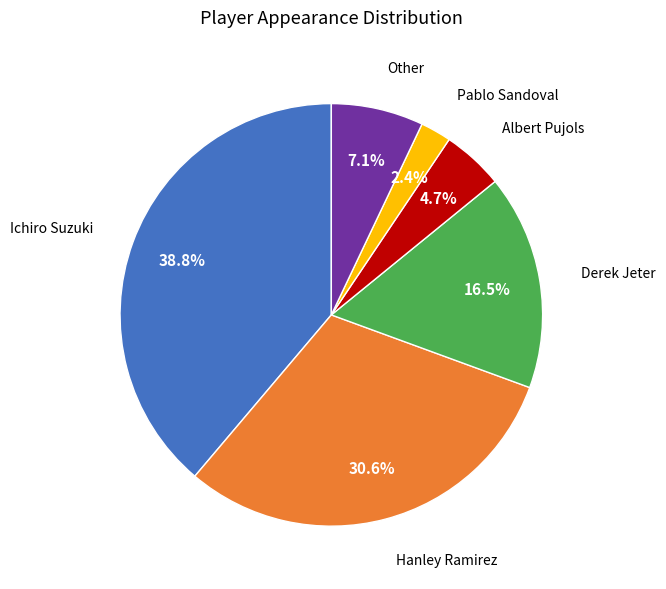

To the nearest percent, what is the difference between the largest and smallest slice percentages?

36%